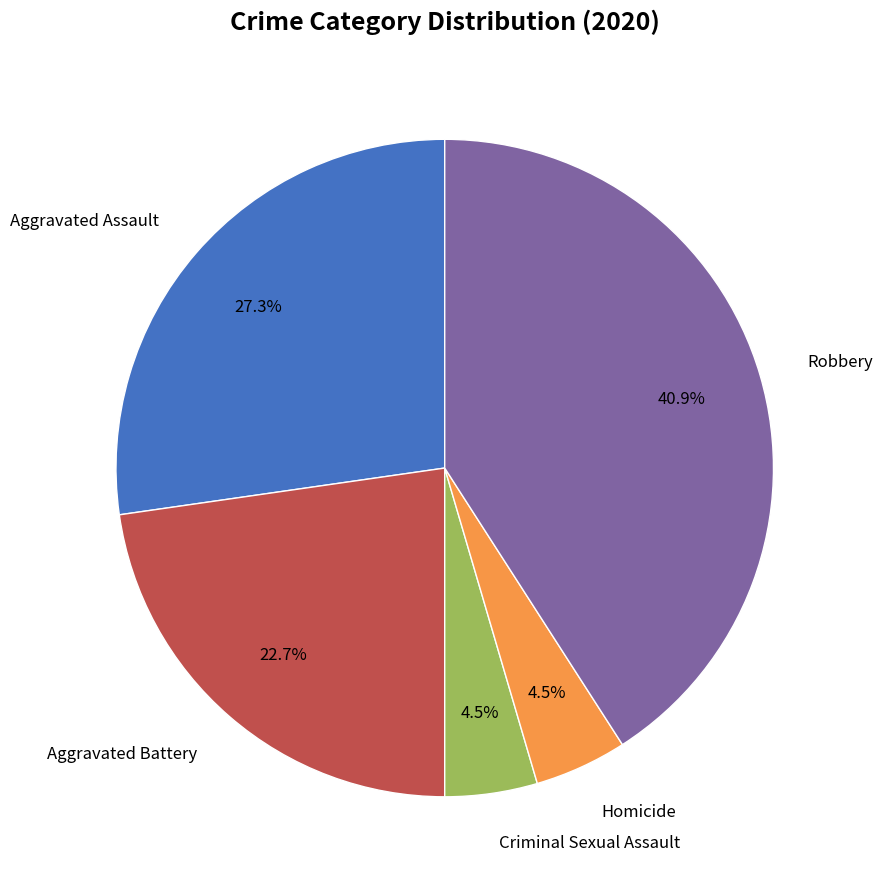

Is there a majority slice in this chart?

No